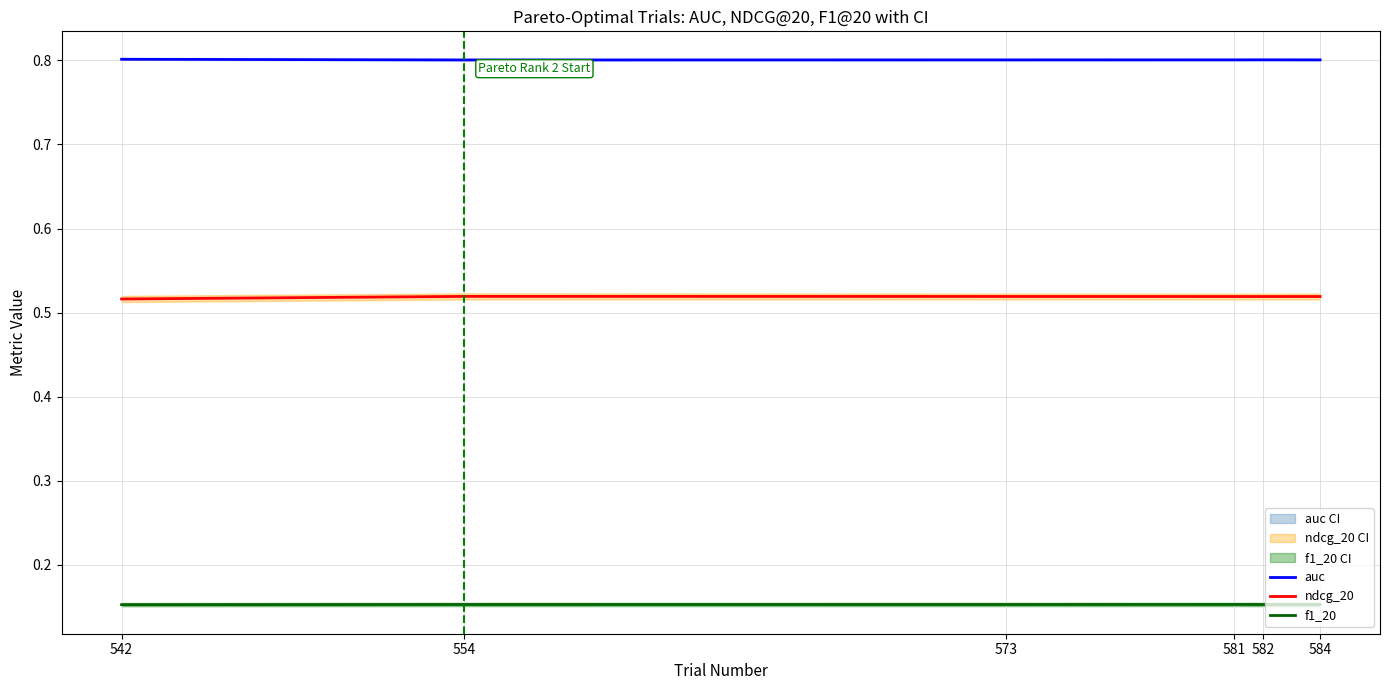

Reading right to left, transcribe all the data shown in this chart.

auc: 584=0.8	582=0.8	581=0.8	573=0.8	554=0.8	542=0.8
ndcg_20: 584=0.5	582=0.5	581=0.5	573=0.5	554=0.5	542=0.5
f1_20: 584=0.2	582=0.2	581=0.2	573=0.2	554=0.2	542=0.2